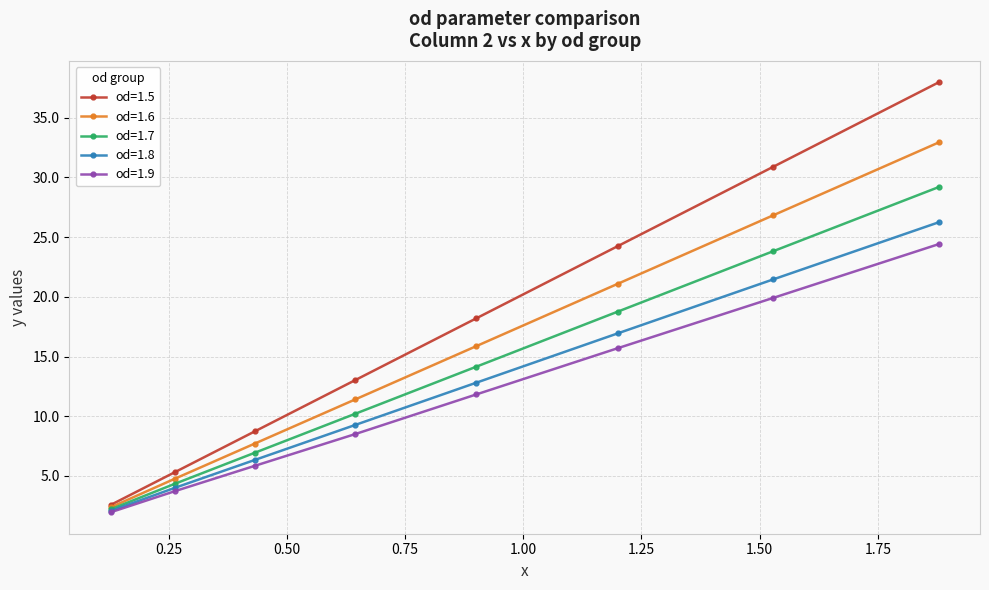

List the series in order of their peak value, lowest first.

od=1.9, od=1.8, od=1.7, od=1.6, od=1.5